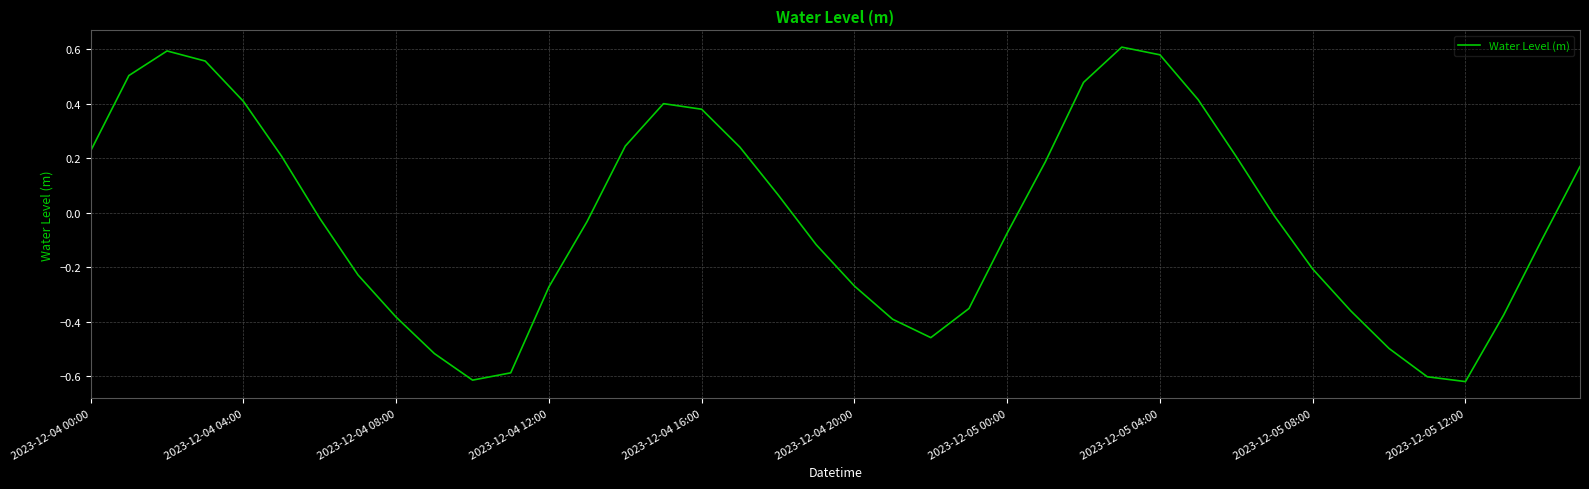

True or false: there are more than 0 points higher than both neighbors.

True